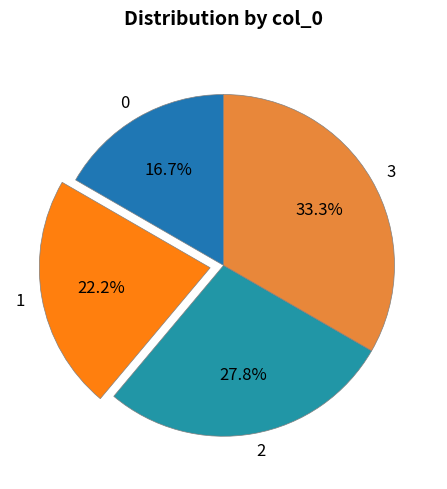

To the nearest percent, what is the combined percentage of 3 and 0?

50%